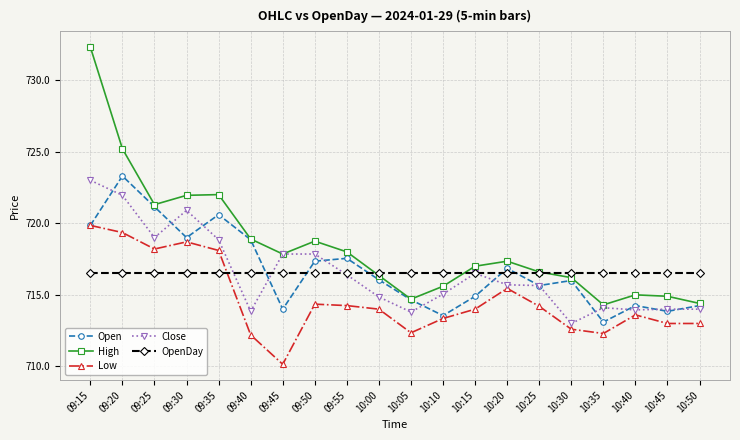

What position from the left is 09:50?

8